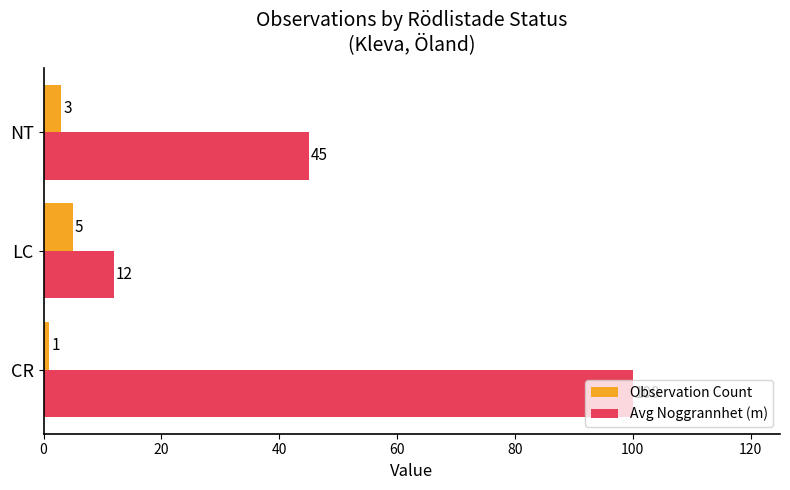

The Avg Noggrannhet (m) series shows 31 at NT. True or false?

False